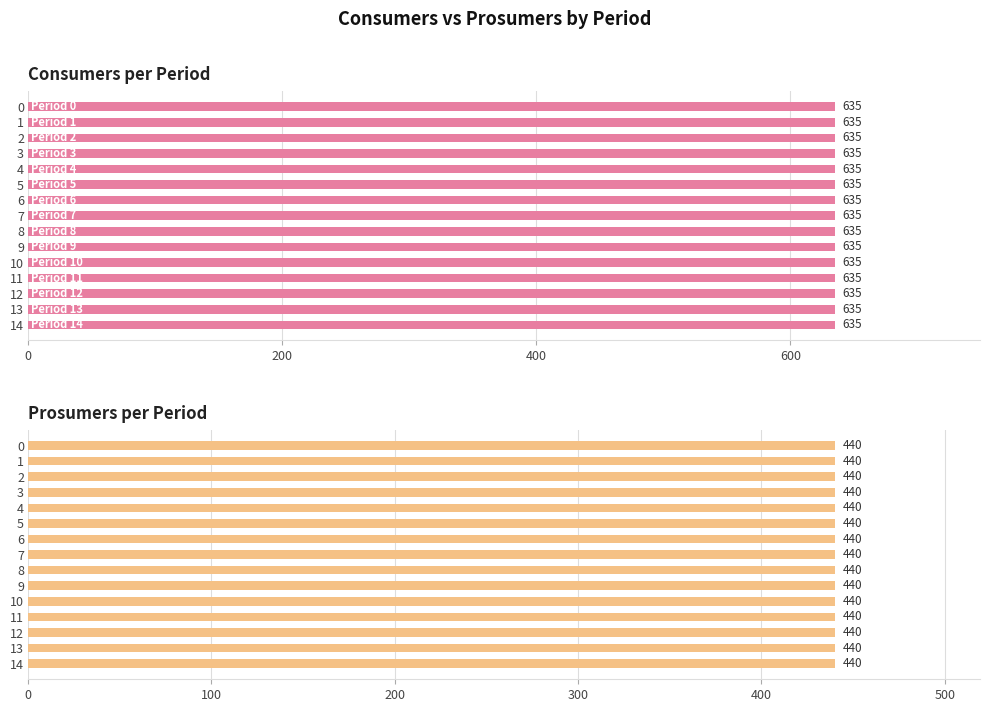

What is the value of the Consumers bar at the 4th from the left?

635